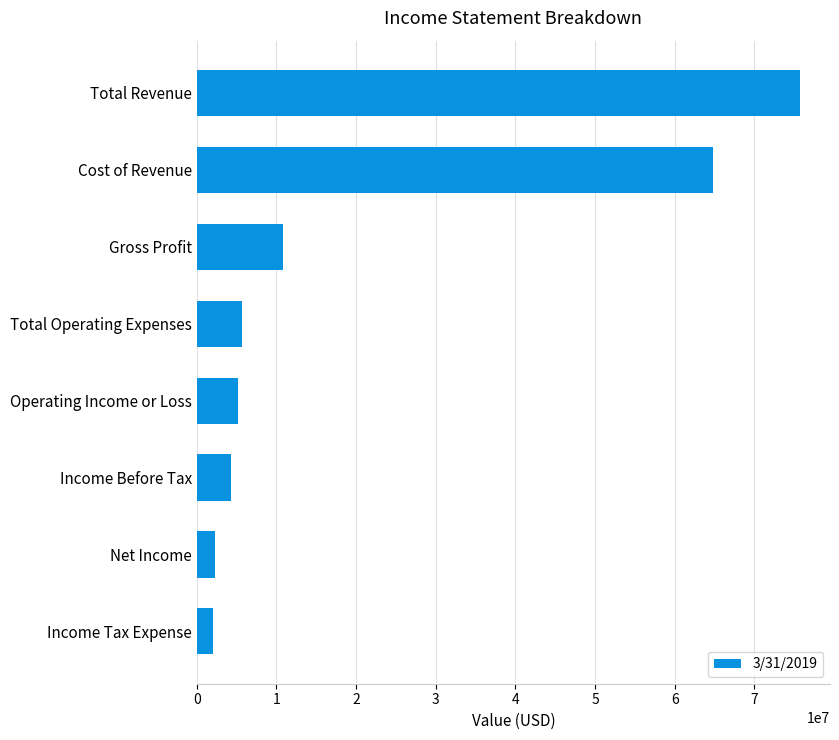

What is the average value?

21347250